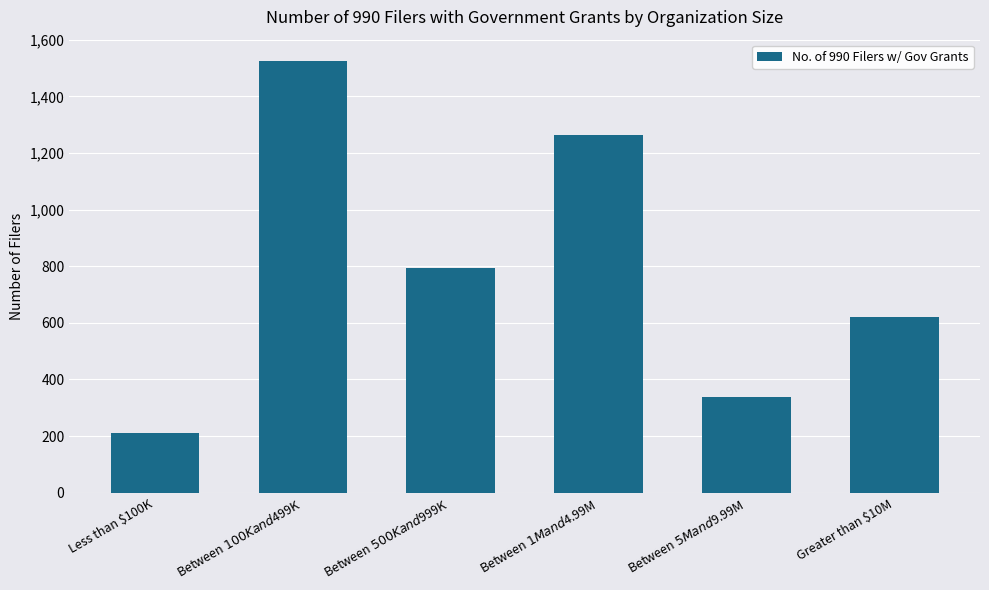

What is the sum of all values?

4750